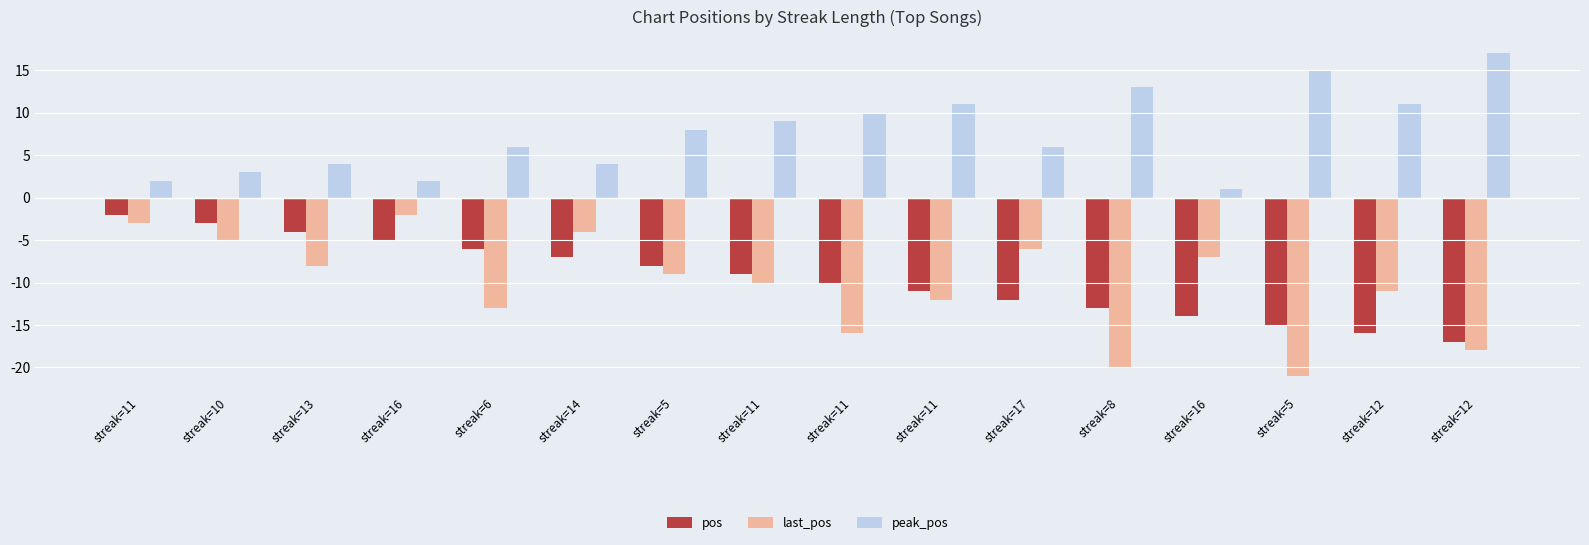

True or false: peak_pos has a value of 5 at streak=12.

False